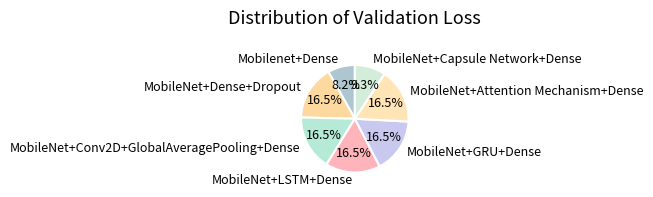

What percentage do MobileNet+Dense+Dropout and MobileNet+GRU+Dense together represent?

33.0%